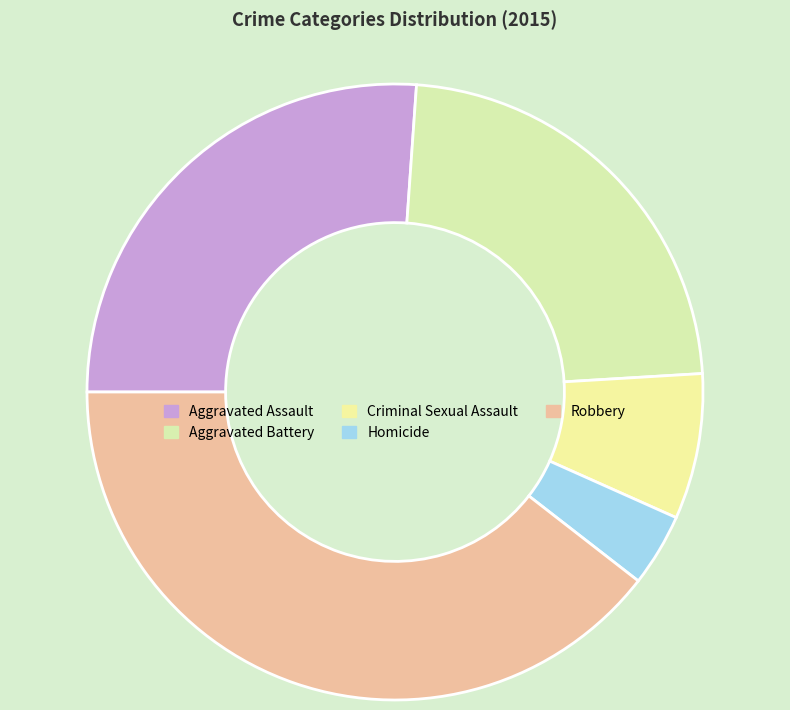

The Aggravated Battery slice represents 28% of the pie. True or false?

False